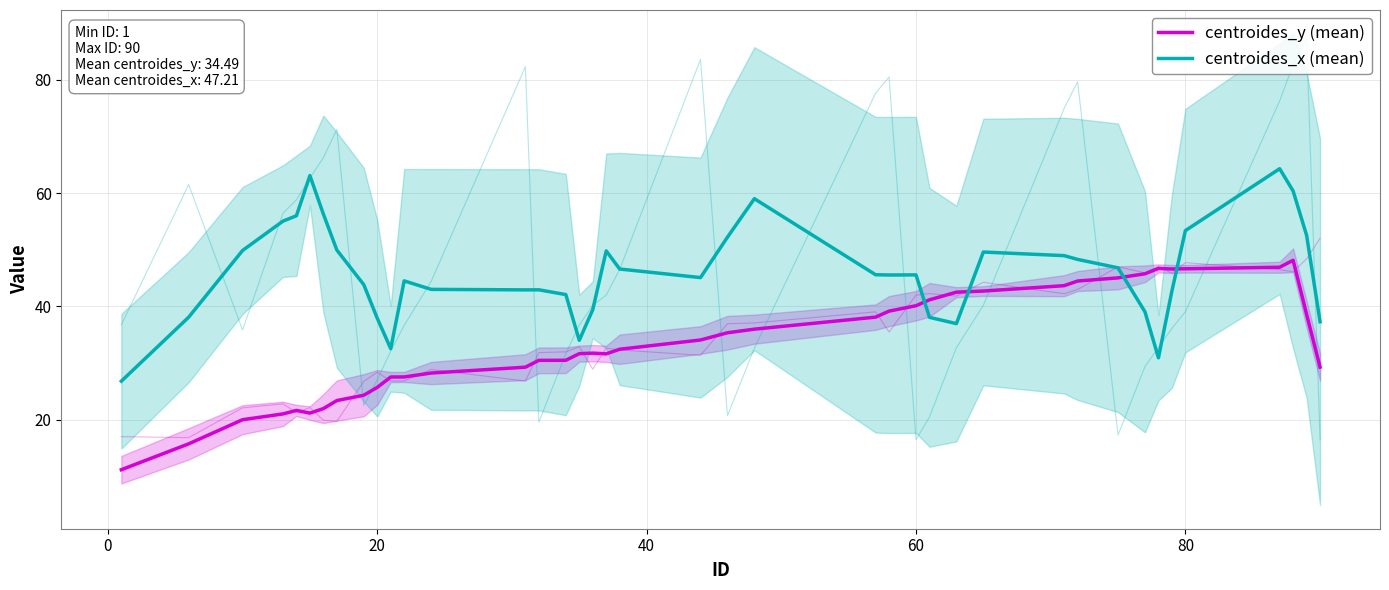

List the series in order of their peak value, lowest first.

centroides_y (mean), centroides_x (mean)